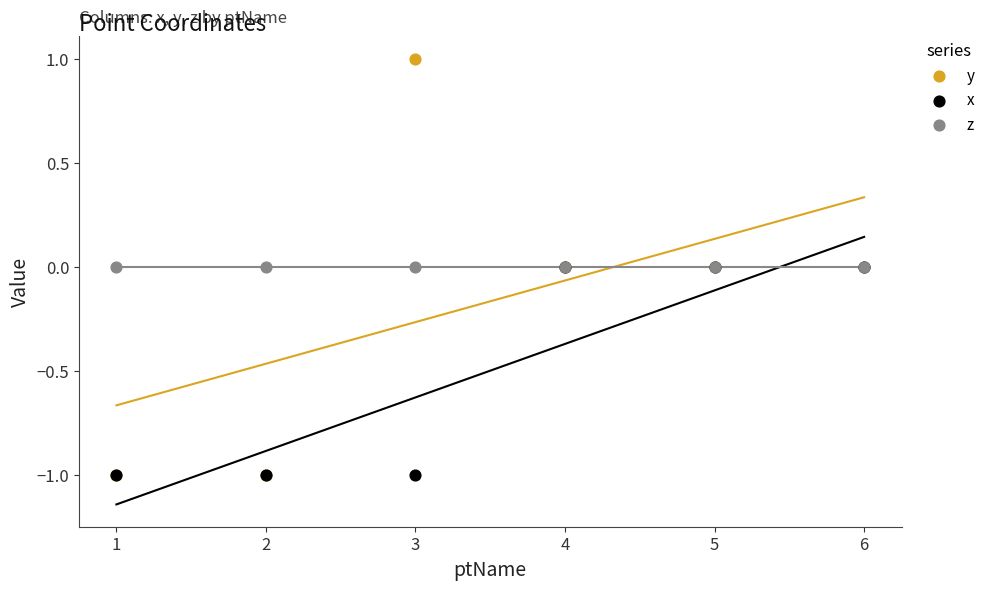

What are all the series names shown in the legend?

y, x, z